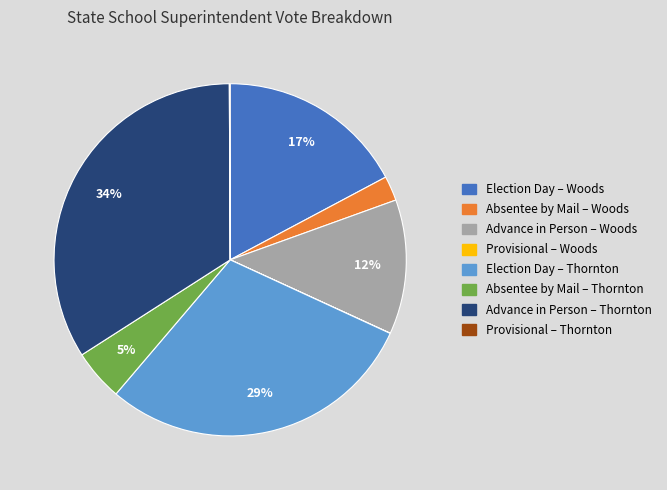

Does Absentee by Mail – Thornton account for over 50% of the chart?

No